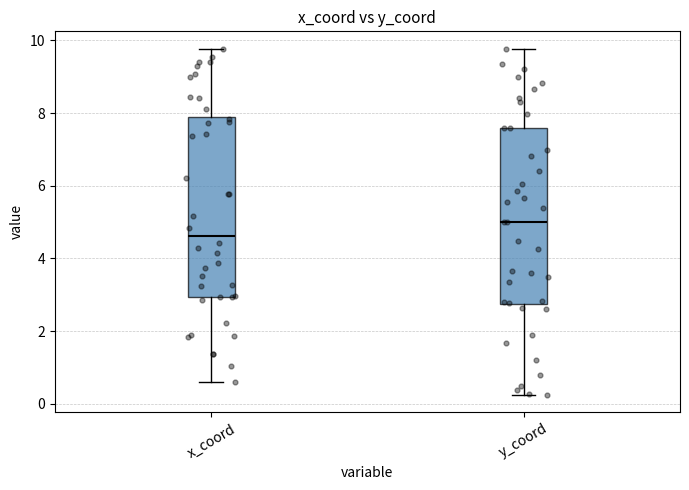

Where does the lower whisker of the box for y_coord end on the y-axis? The values are not printed on the chart, so give them approximately, as read against the axis.

0.2